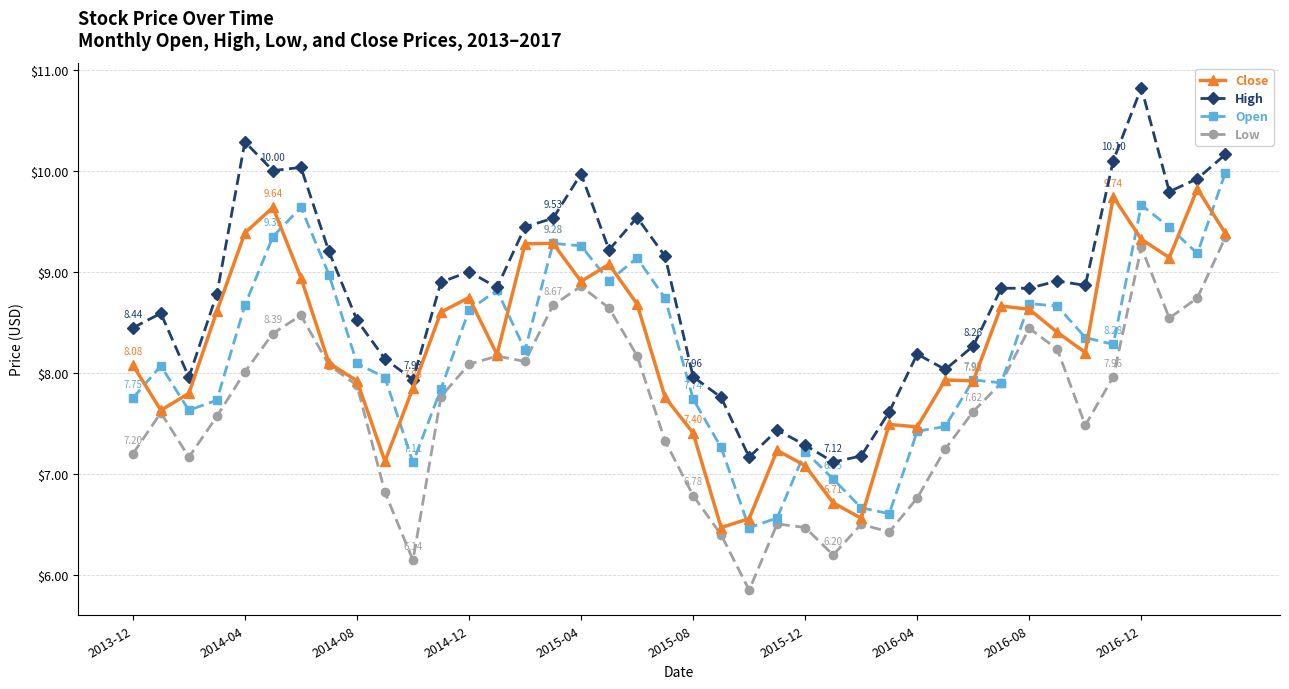

True or false: Low has more than 1 points higher than both neighbors.

True